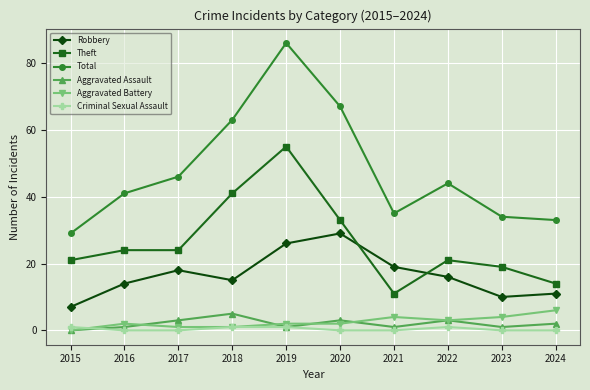

What is the difference between the highest and lowest values at 2020?

67